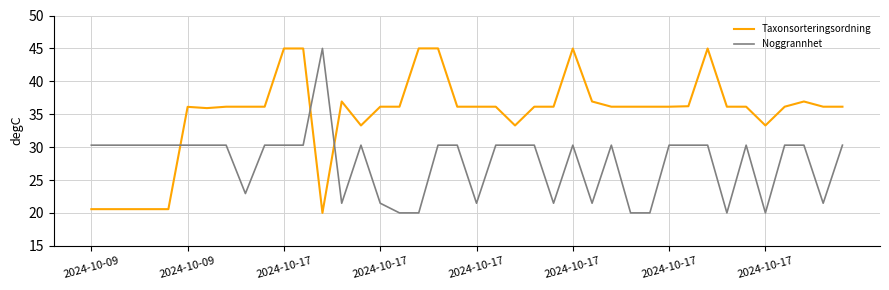

Which series ends up on top after the final intersection of Noggrannhet and Taxonsorteringsordning?

Taxonsorteringsordning